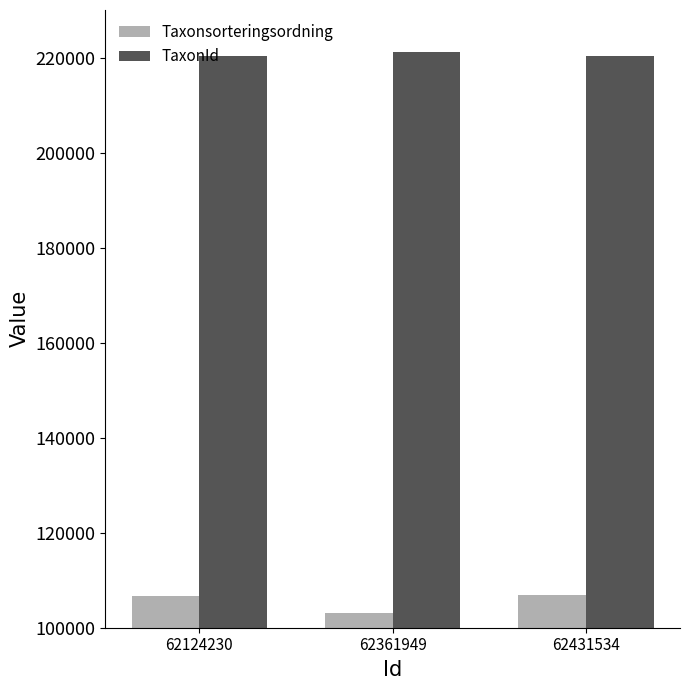

Is it true that Taxonsorteringsordning equals 163349 at 62124230?

False